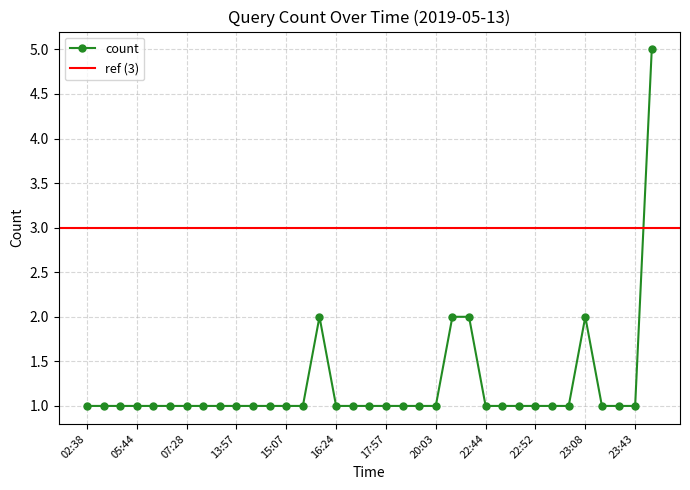

What is the sum of the values at 23:43 and 02:38?

2